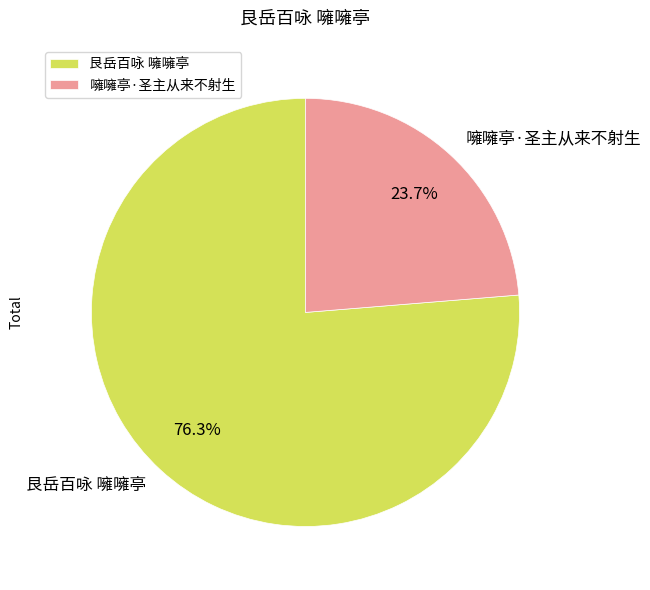

Is it true that 艮岳百咏 噰噰亭 is 76% of the pie?

True